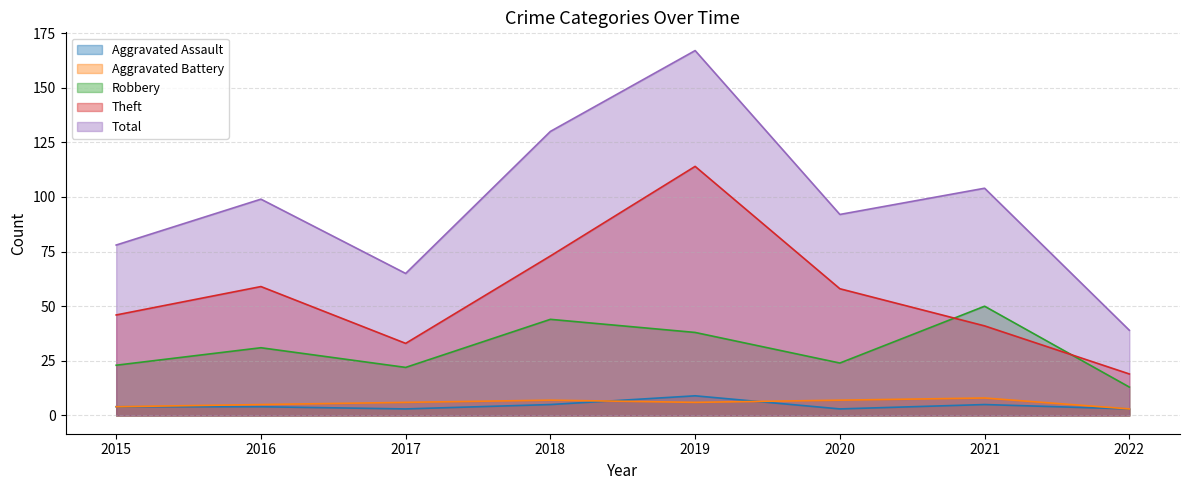

How many lines are shown in the chart?

5